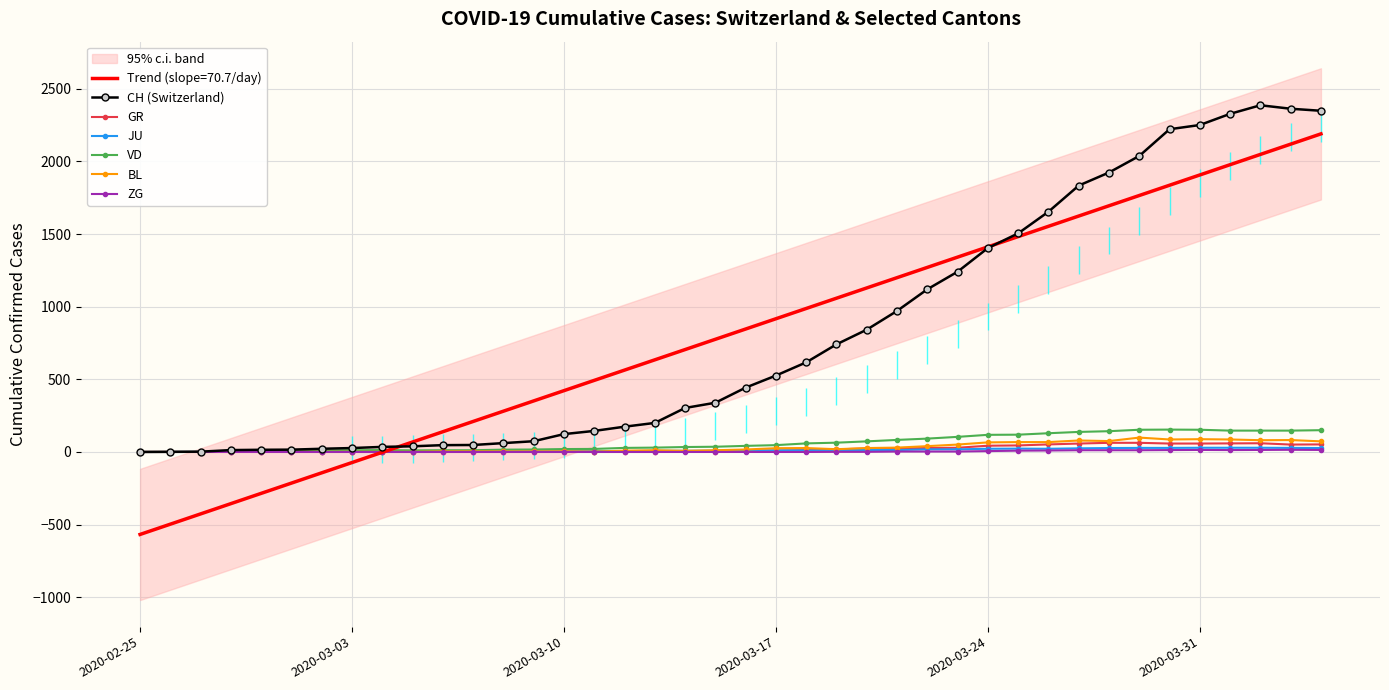

What position from the left is 2020-03-17?

4